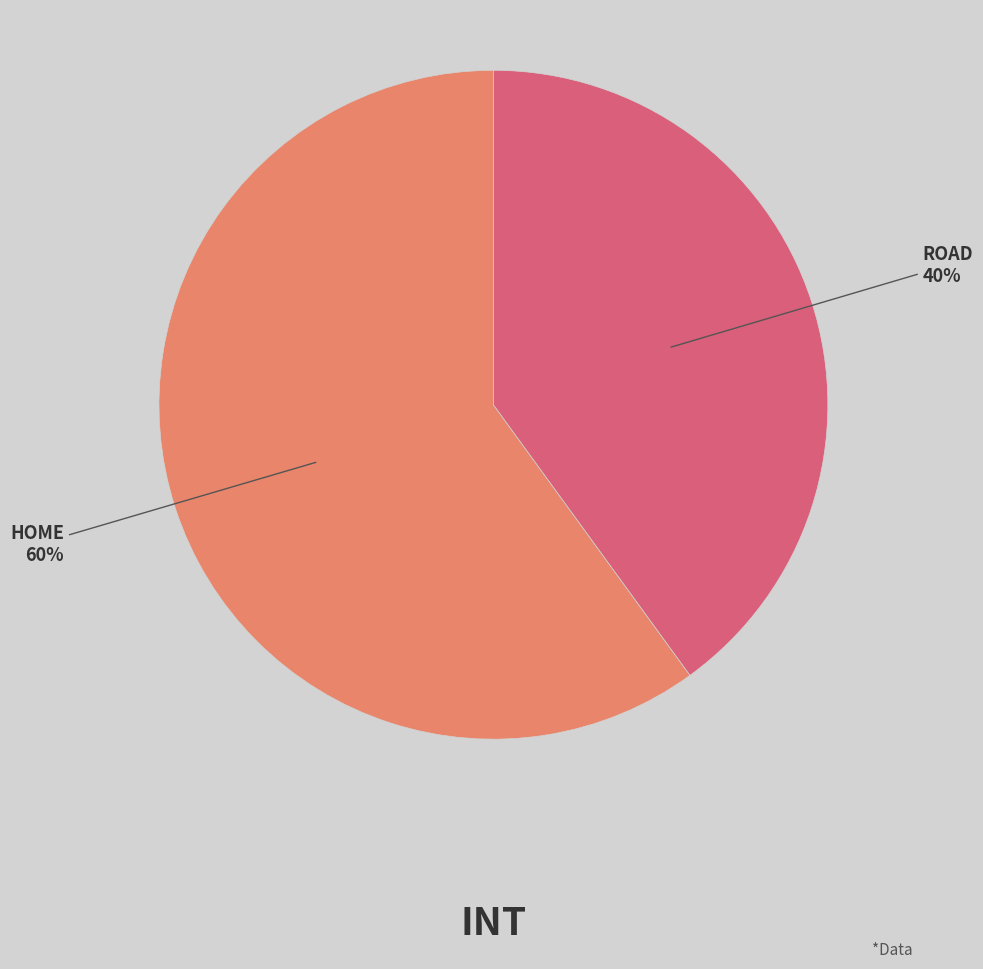

To the nearest percent, what is the difference between the largest and smallest slice percentages?

20%